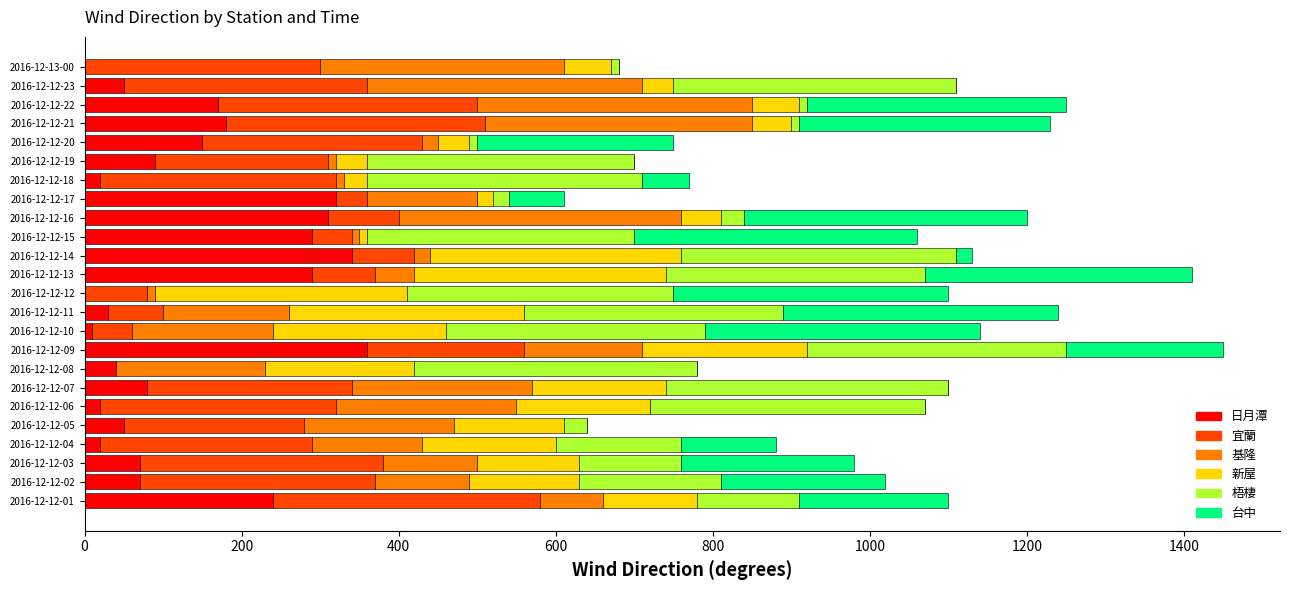

How many data points does each series have?

24